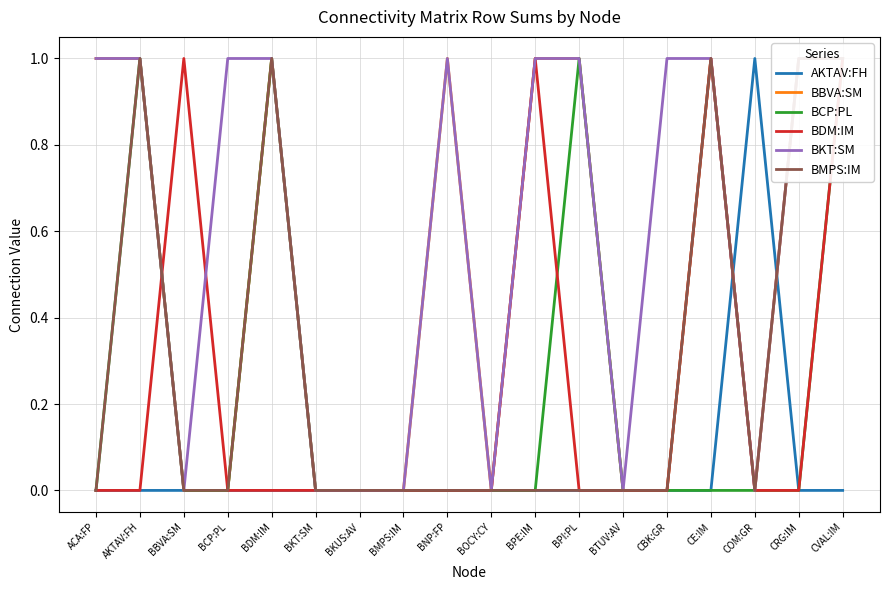

How many interior local valleys does the BKT:SM series have?

4